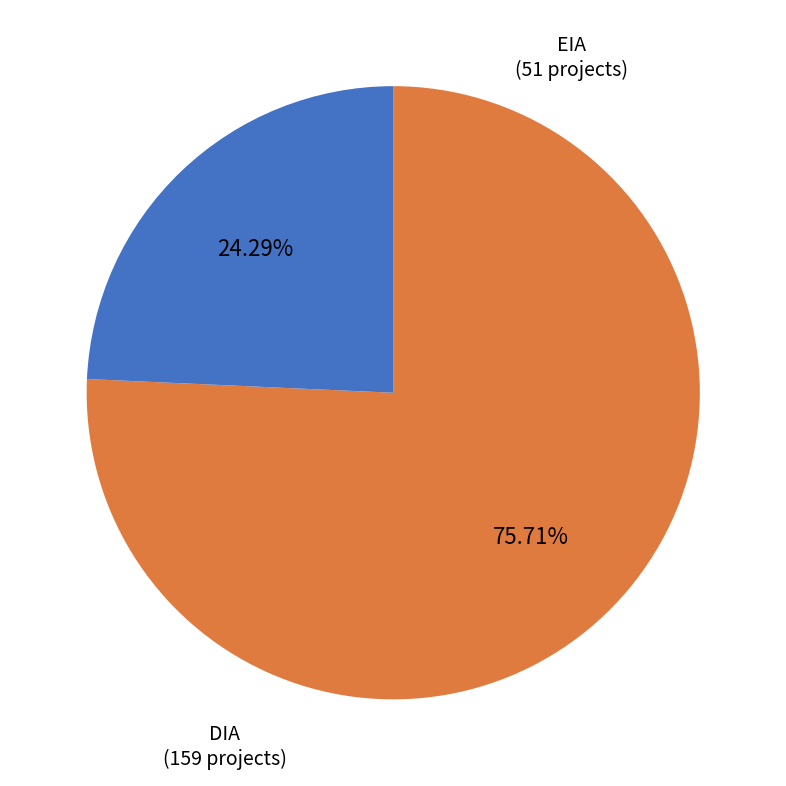

What percentage do DIA and EIA together represent?

100.0%